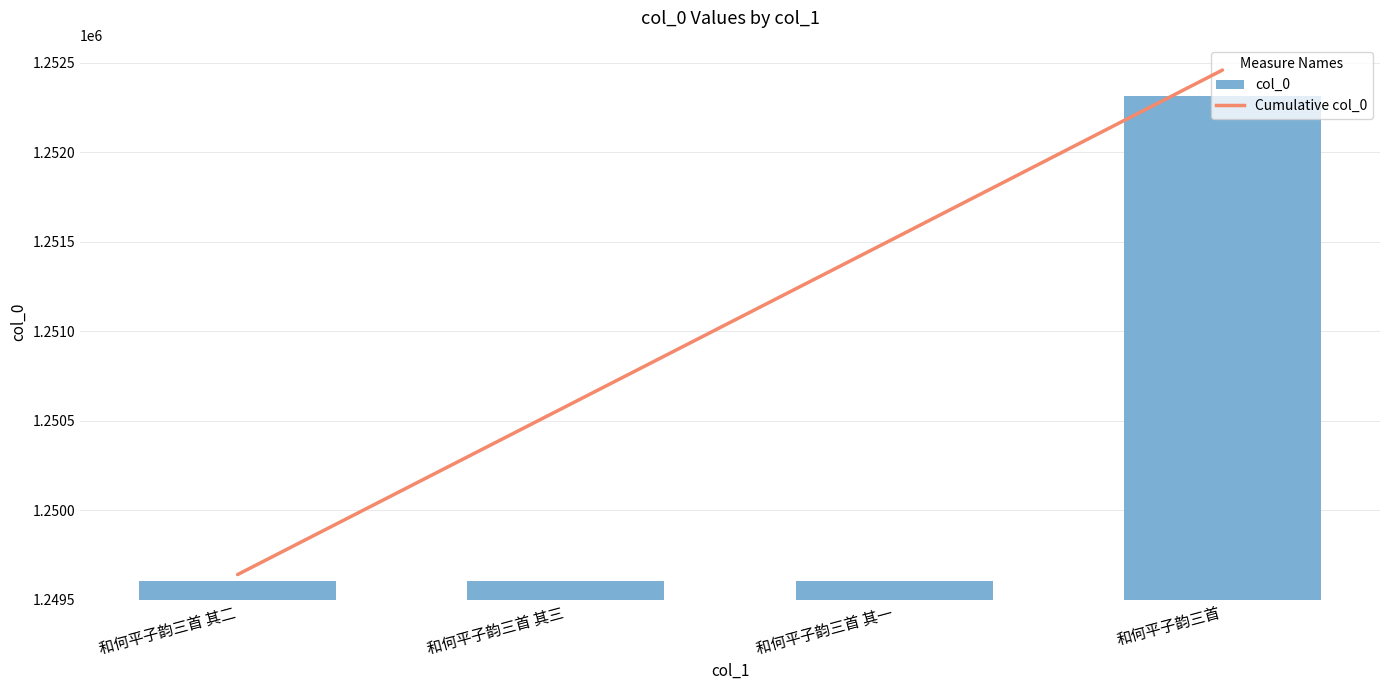

What is the label of the 2nd bar from the left?

和何平子韵三首 其三